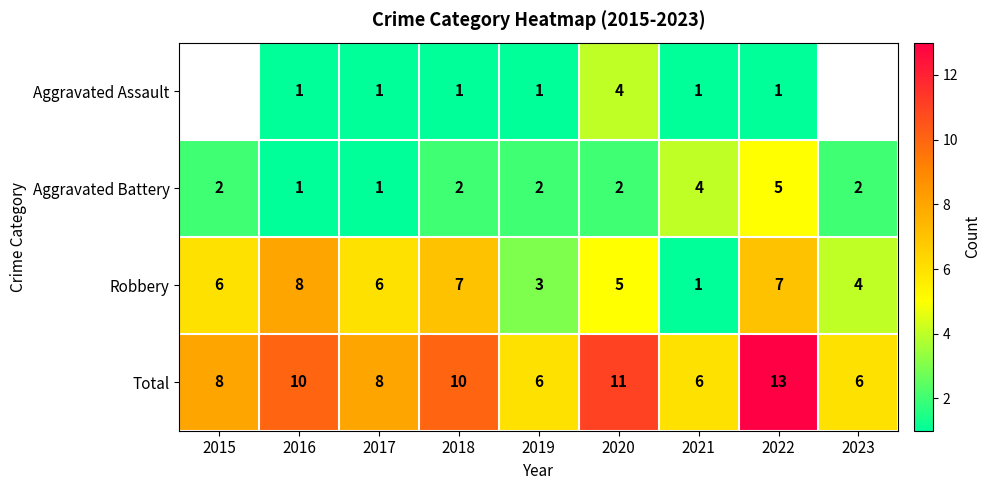

True or false: Total has a value of 10.8 at 2023.

False